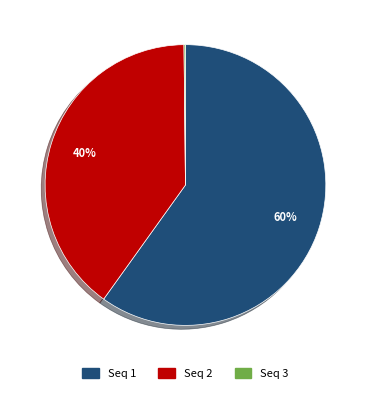

To the nearest percent, what is the difference between the largest and smallest slice percentages?

60%